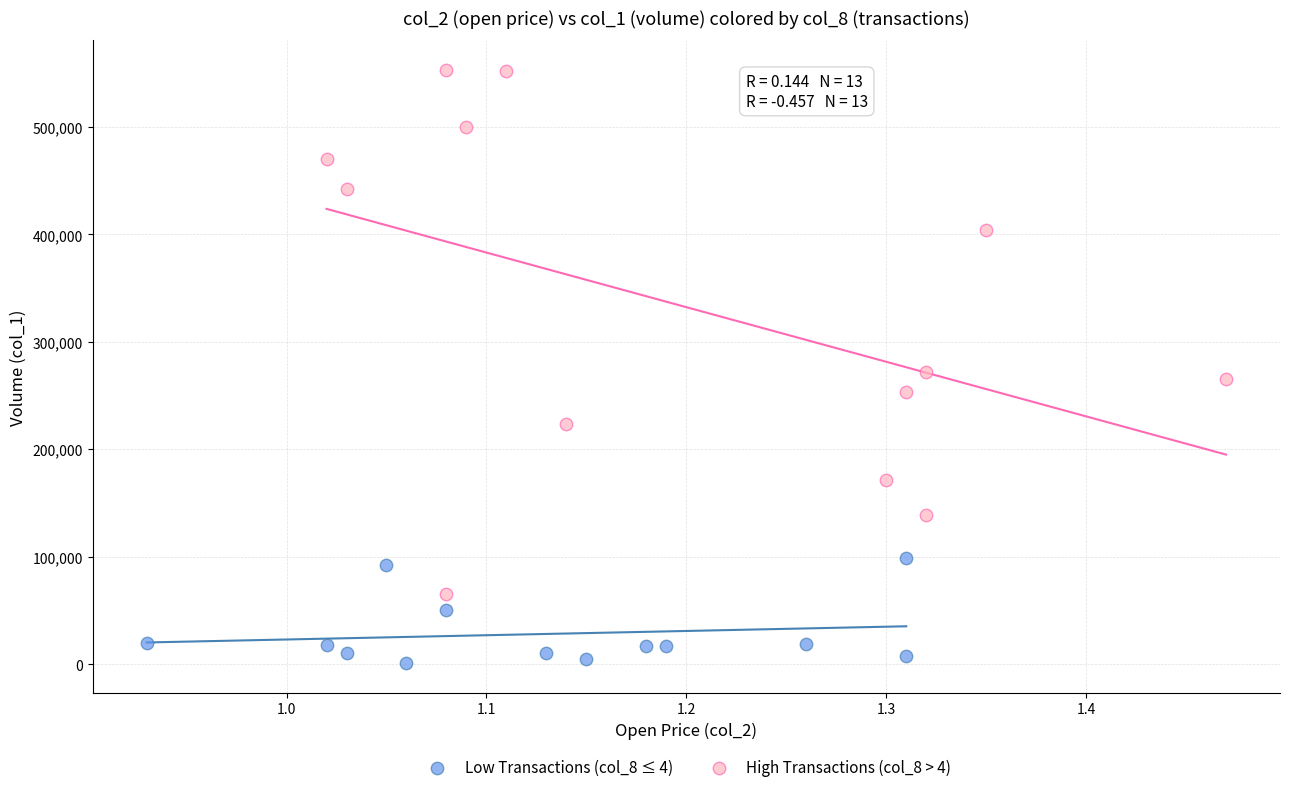

What are all the series names shown in the legend?

Low Transactions (col_8 ≤ 4), High Transactions (col_8 > 4)